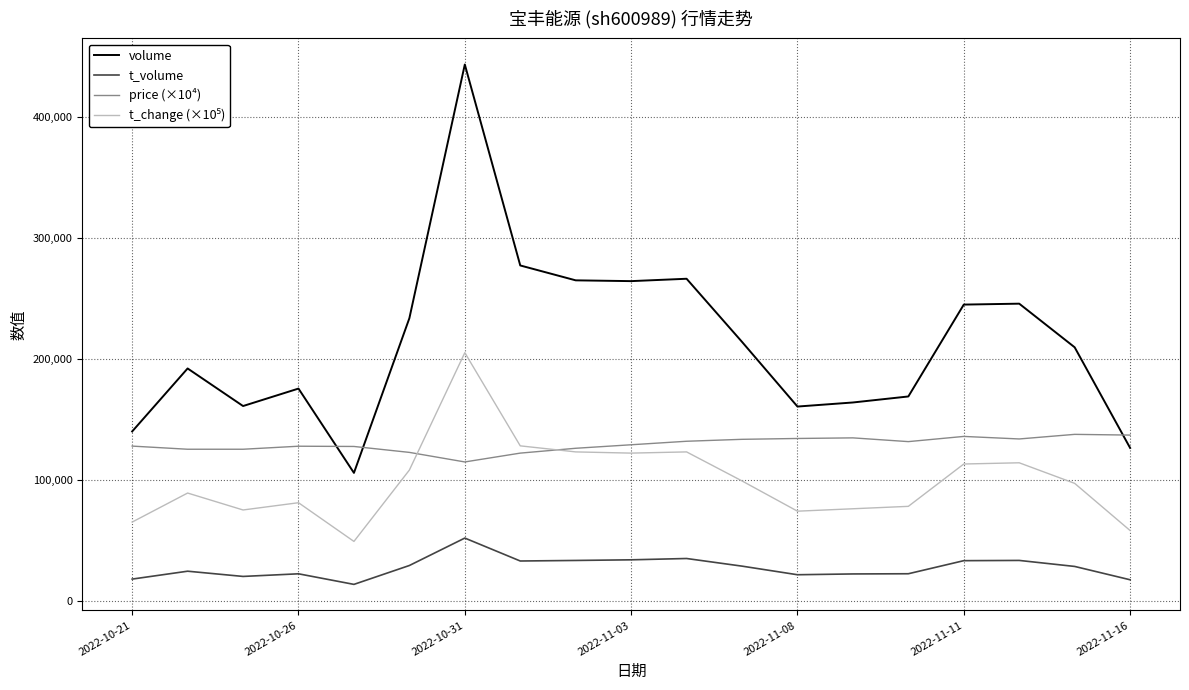

True or false: t_volume has more than 0 interior local peaks.

True